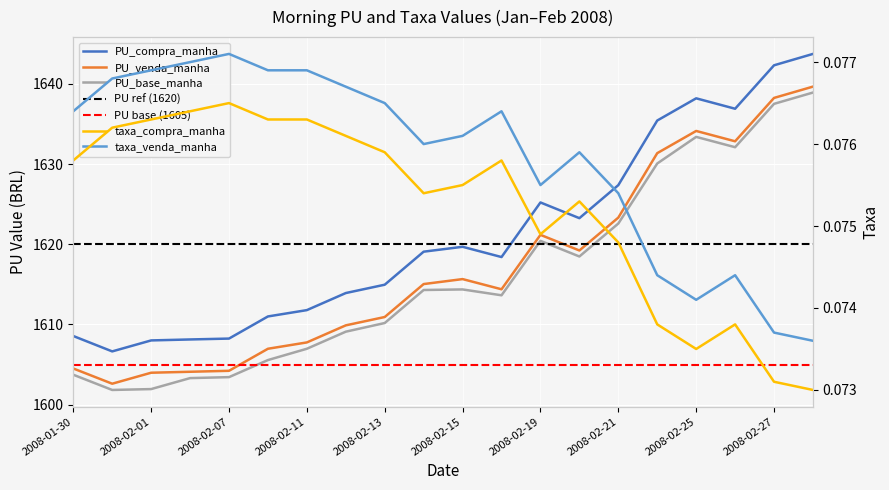

What is the smallest value displayed?

0.1